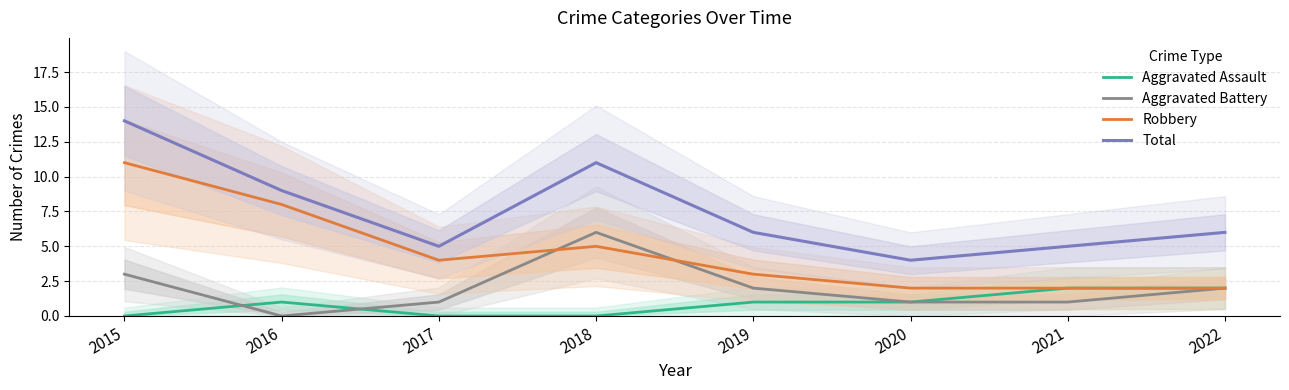

At which category does Total reach its first local valley?

2017